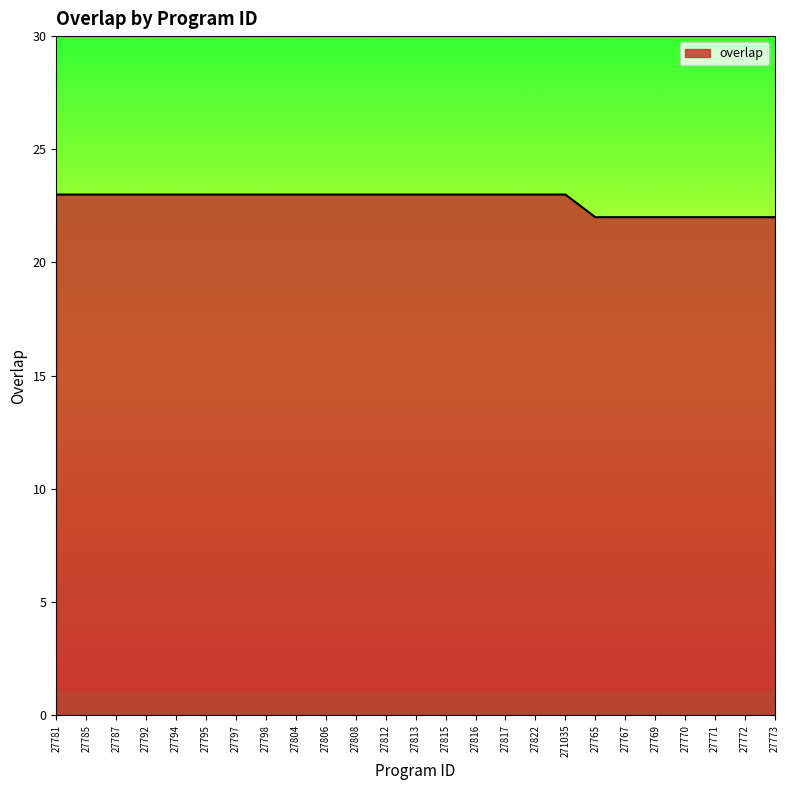

The chart shows a value of 23 at 271035. True or false?

True